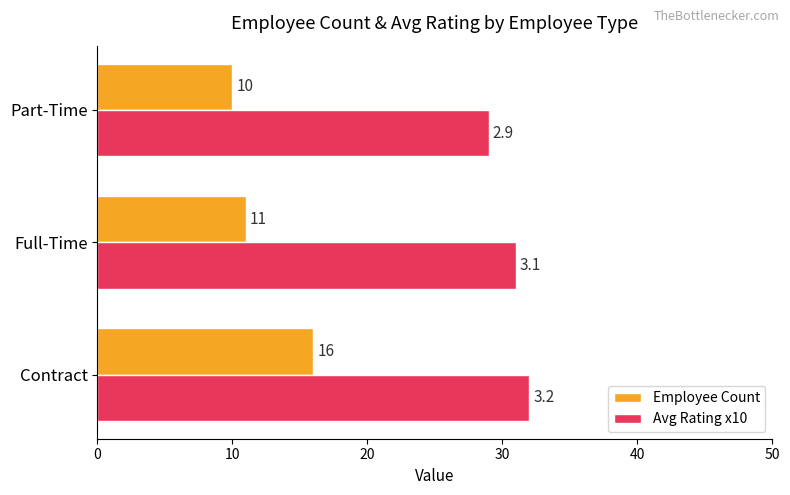

The Employee Count series shows 27 at Contract. True or false?

False